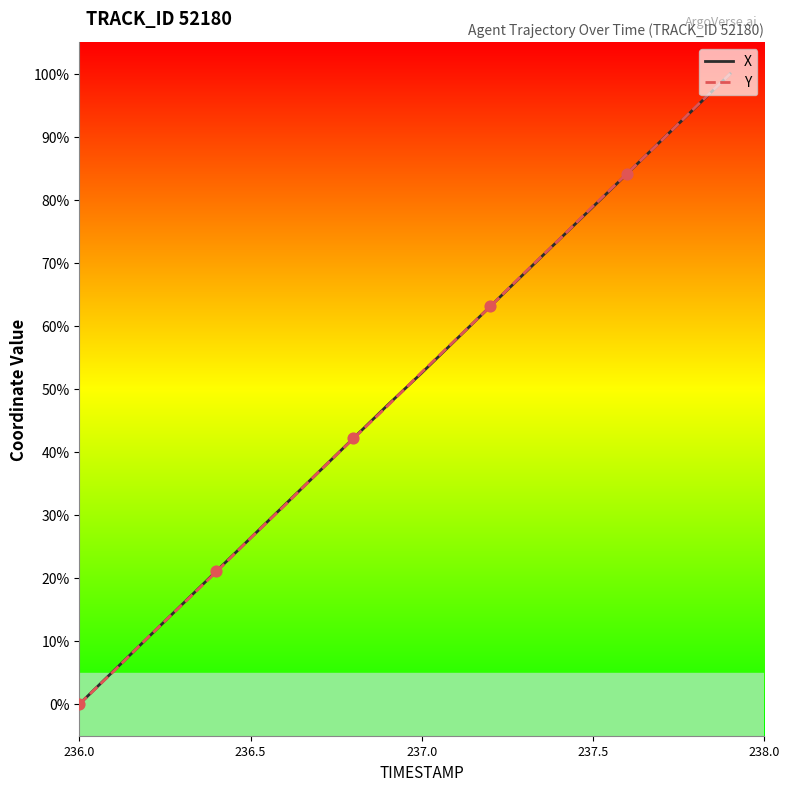

What is the maximum value shown in the chart?

100.0